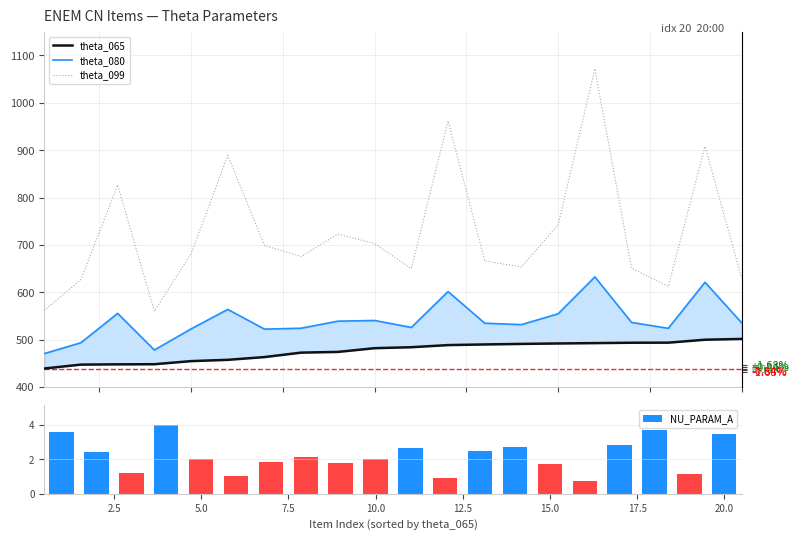

What is the value of the theta_065 bar at the 15th from the left?

492.3